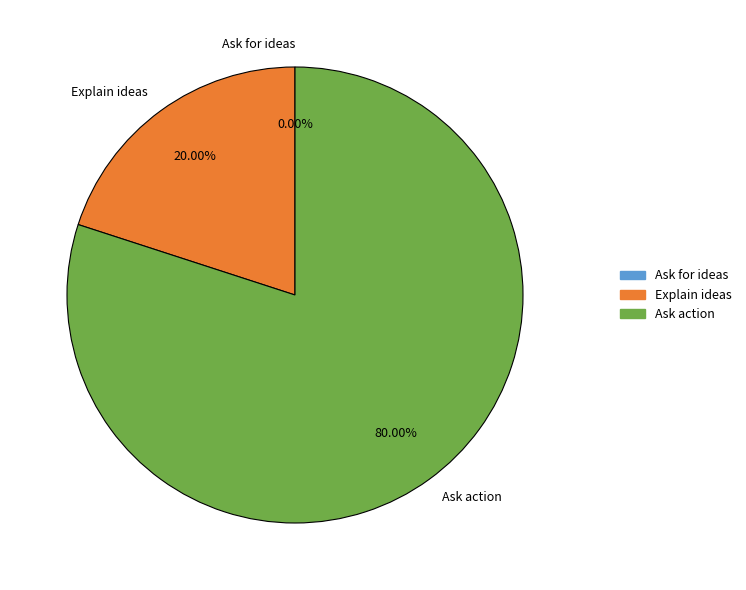

Is there any slice that represents more than half of the pie?

Yes